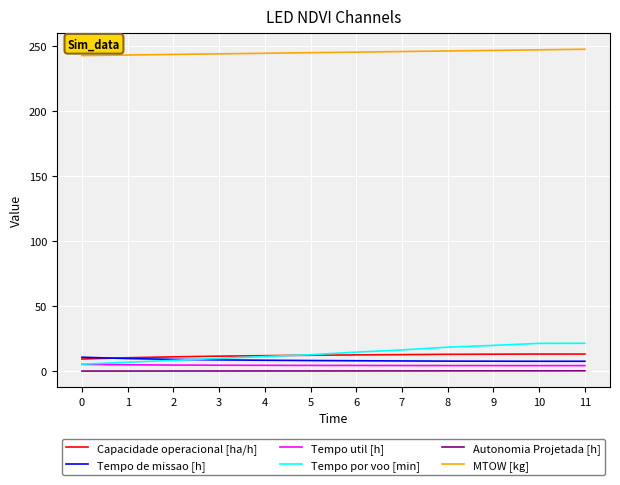

Is it true that Tempo de missao [h] equals 7.6 at 11?

True